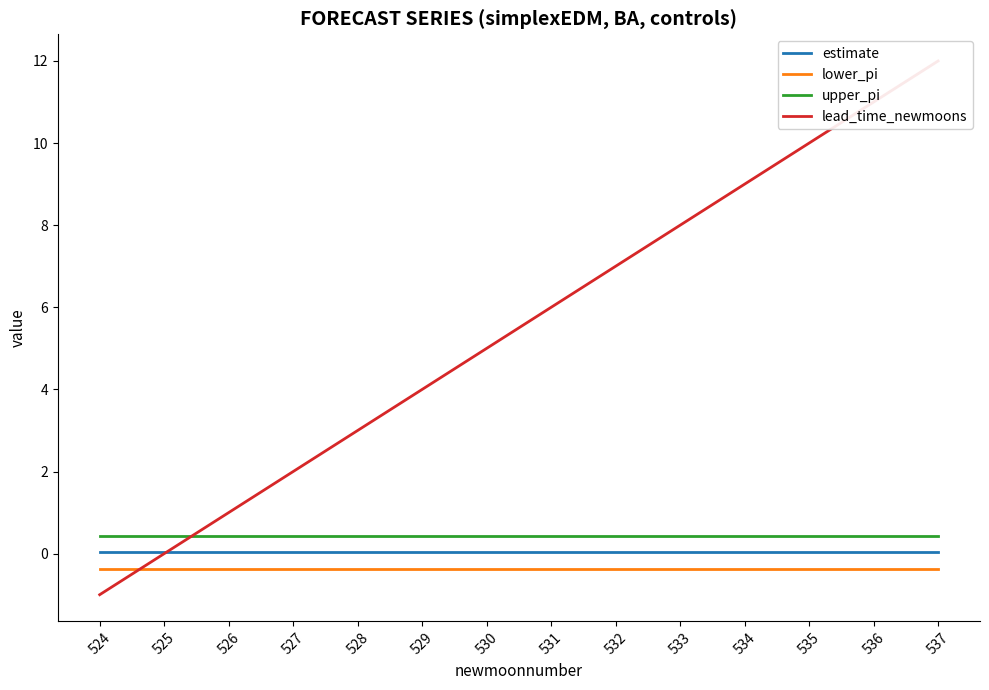

After their last crossing, which series has the higher values: estimate or lead_time_newmoons?

lead_time_newmoons